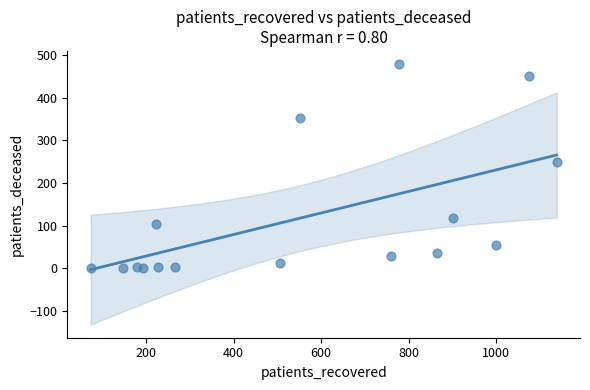

What Y value in the scatter plot is closest to 239?

249